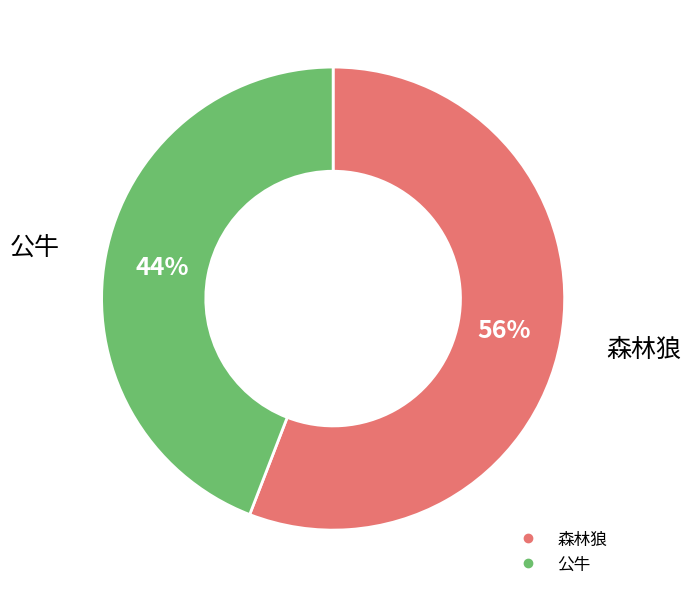

Count the number of slices in the pie.

2